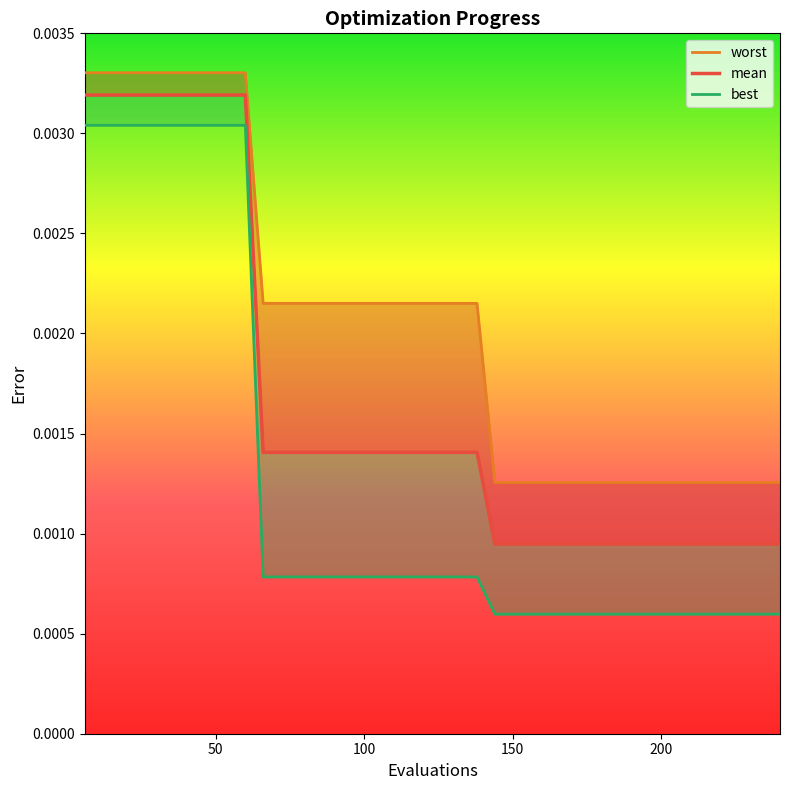

True or false: worst and mean cross at least once.

False